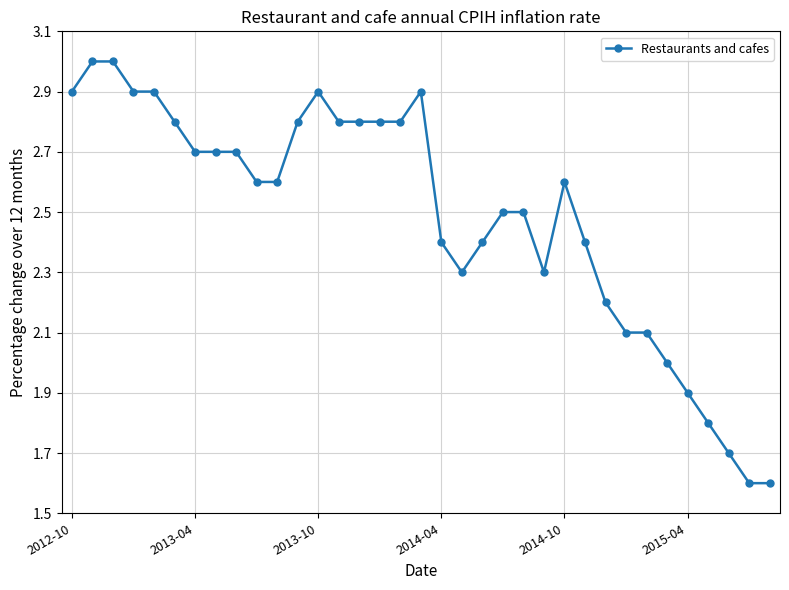

What is the greatest value displayed?

3.0